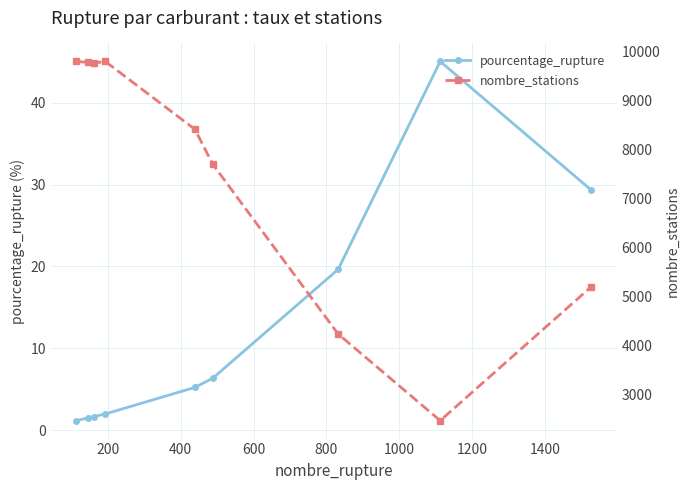

What is the maximum value shown in the chart?

9802.0